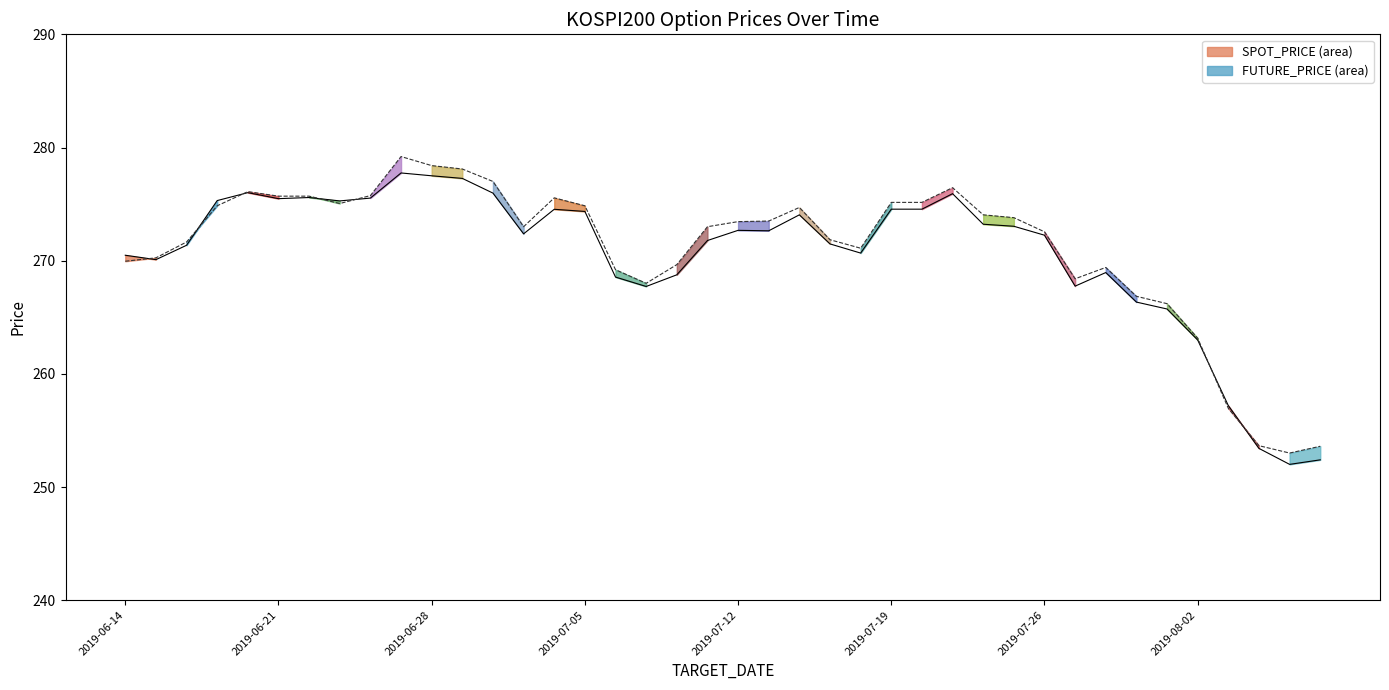

How many intersections are there between SPOT_PRICE and FUTURE_PRICE?

7